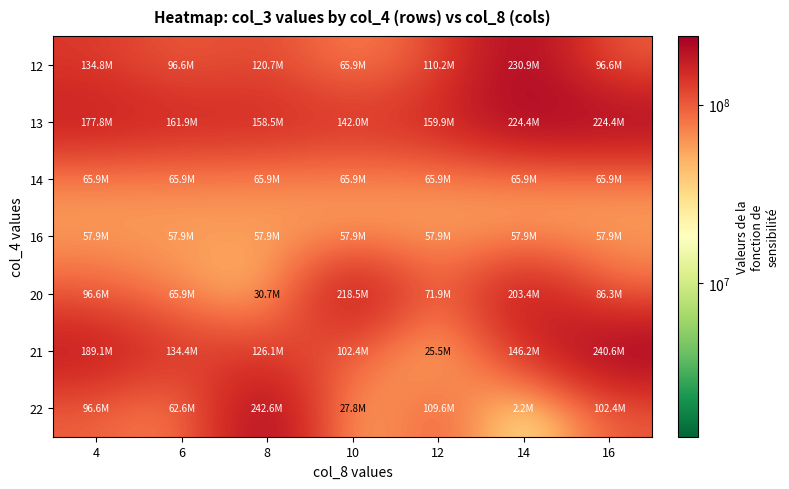

At which category is the sum across all series the highest?

14